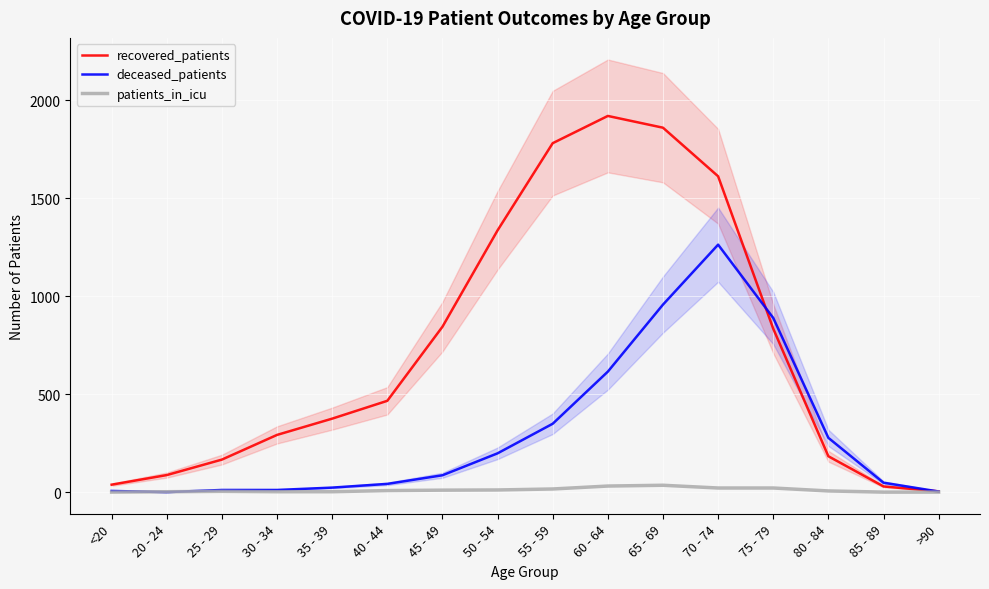

Count the number of categories in the chart.

16